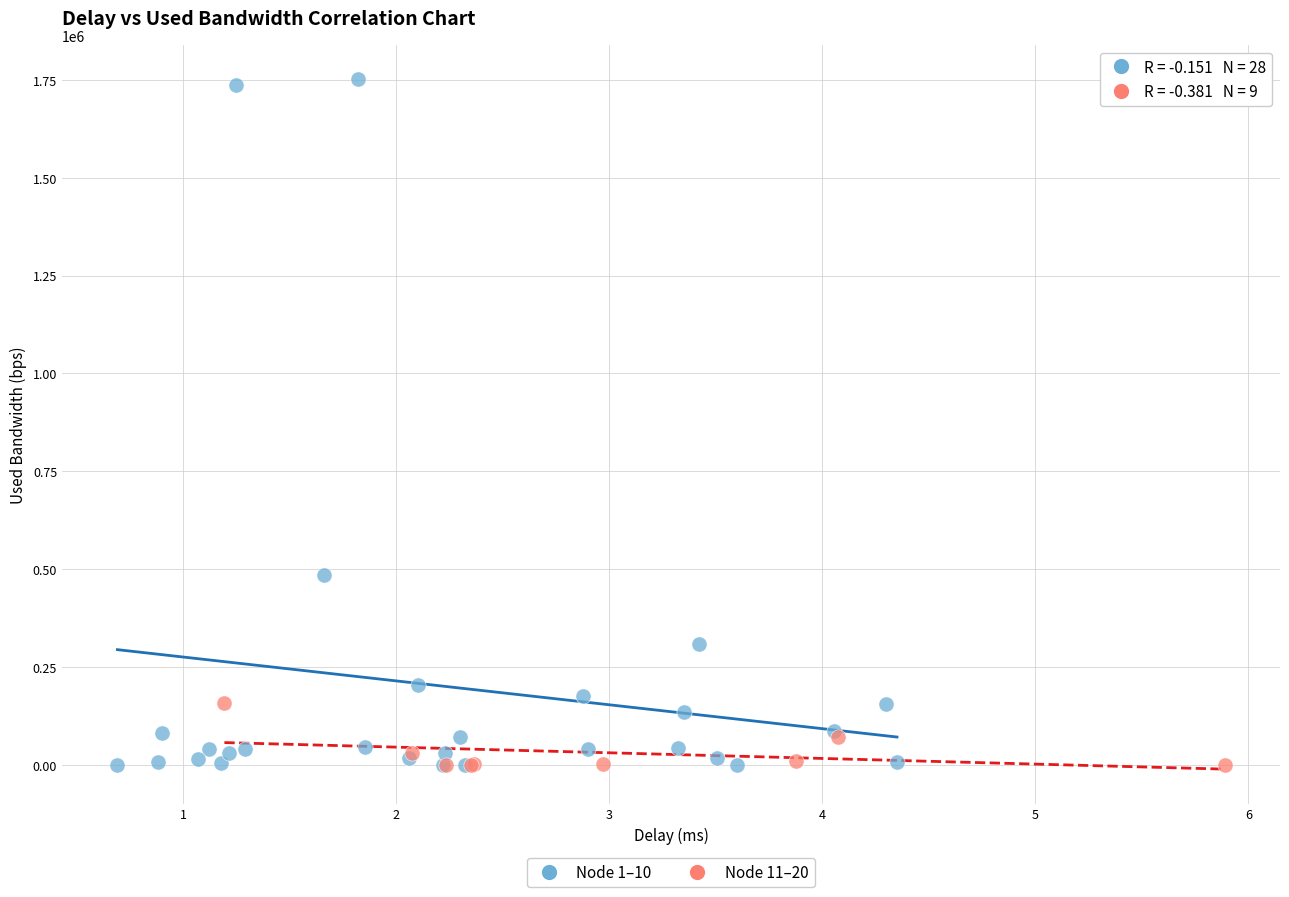

Which series has the largest Y range (max minus min)?

Node 1–10